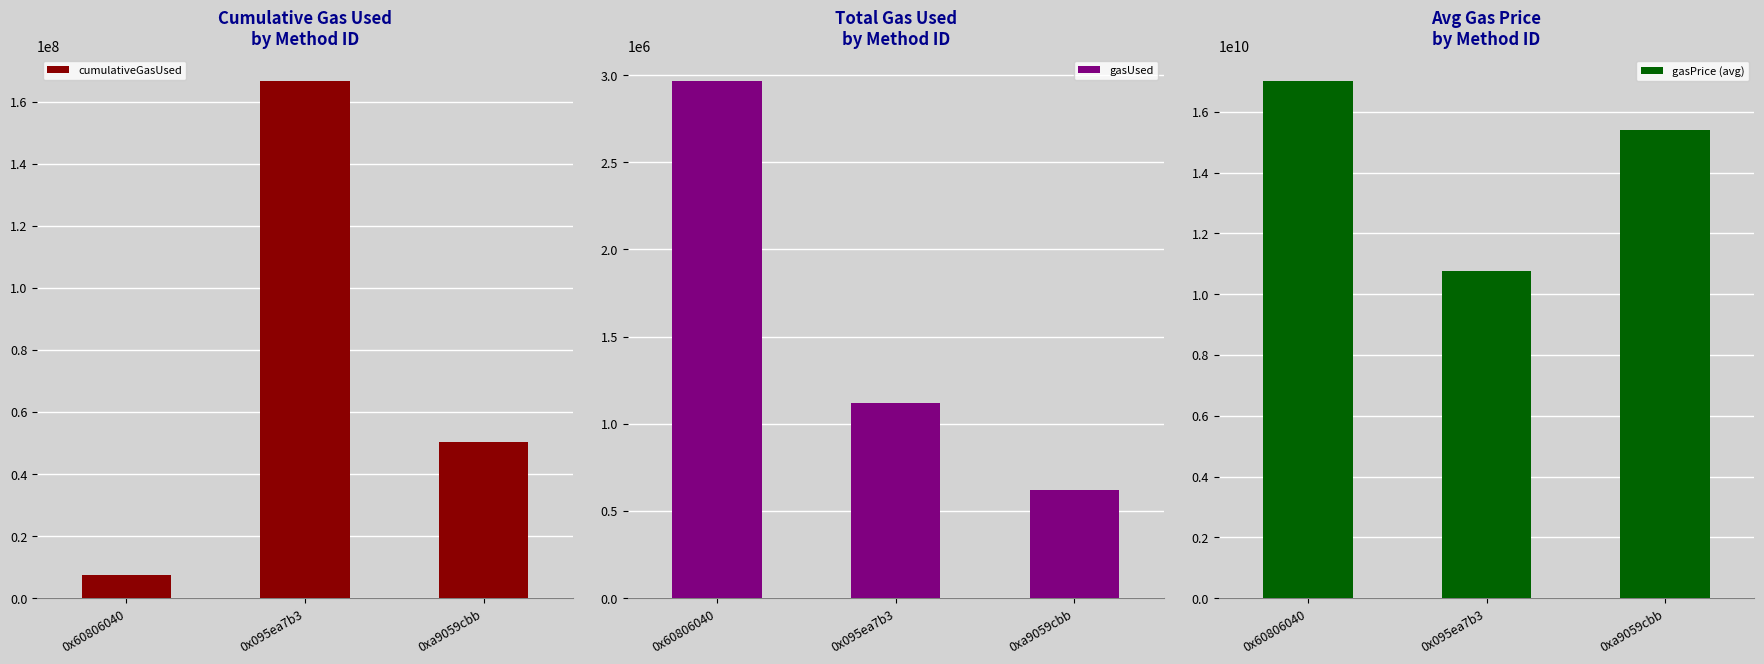

Which category has the lowest value across all series?

0xa9059cbb